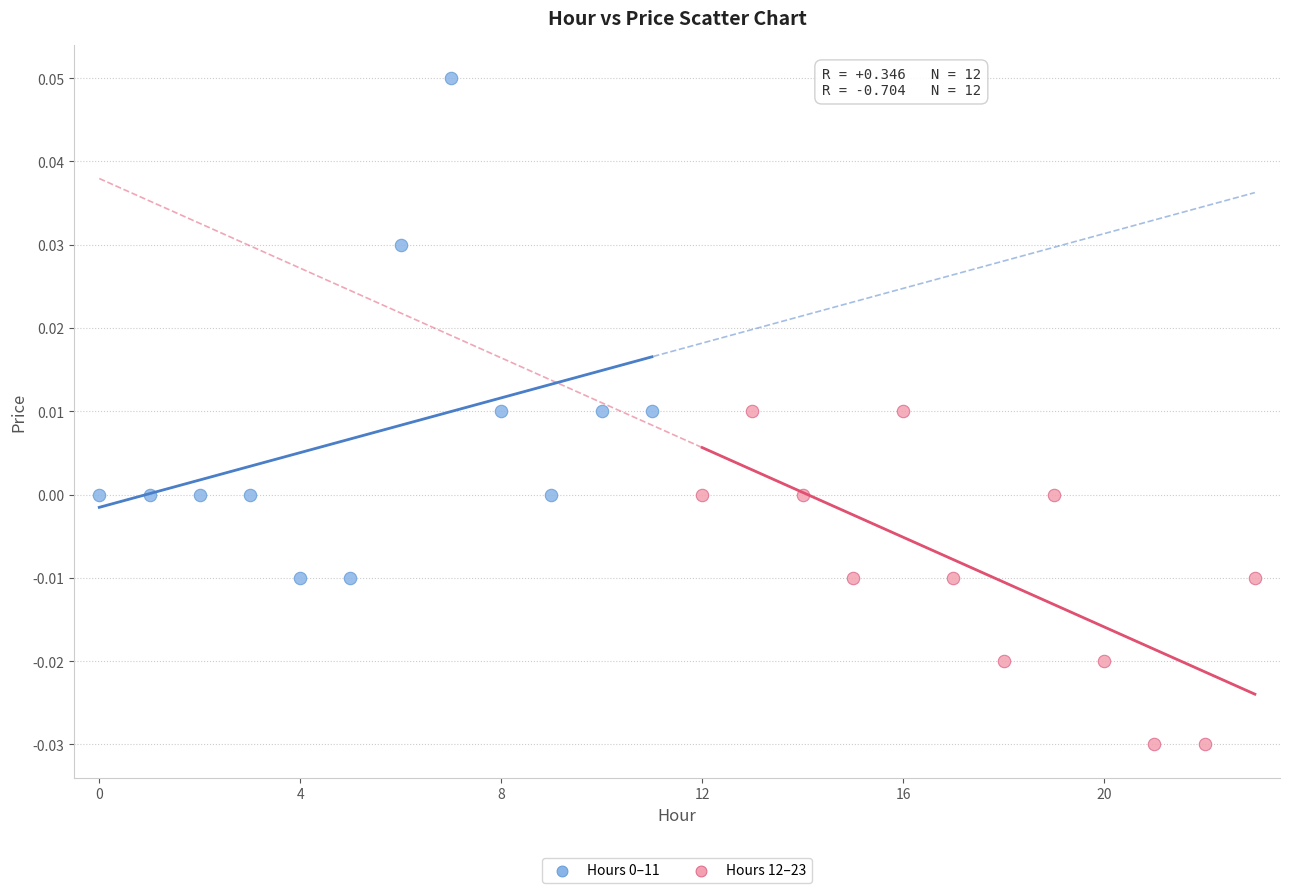

Which series contains the lowest Y value?

Hours 12–23